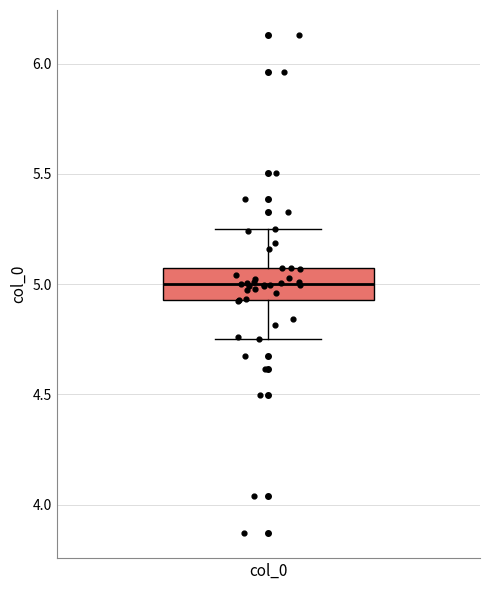

Transcribe this box plot: give where the median line is, the range the box spans, and where the two whiskers end, as read against the y-axis. The values are not printed on the chart, so give them approximately, as read against the axis.

median 5.00, box 4.95 to 5.05, whiskers 4.75 to 5.25